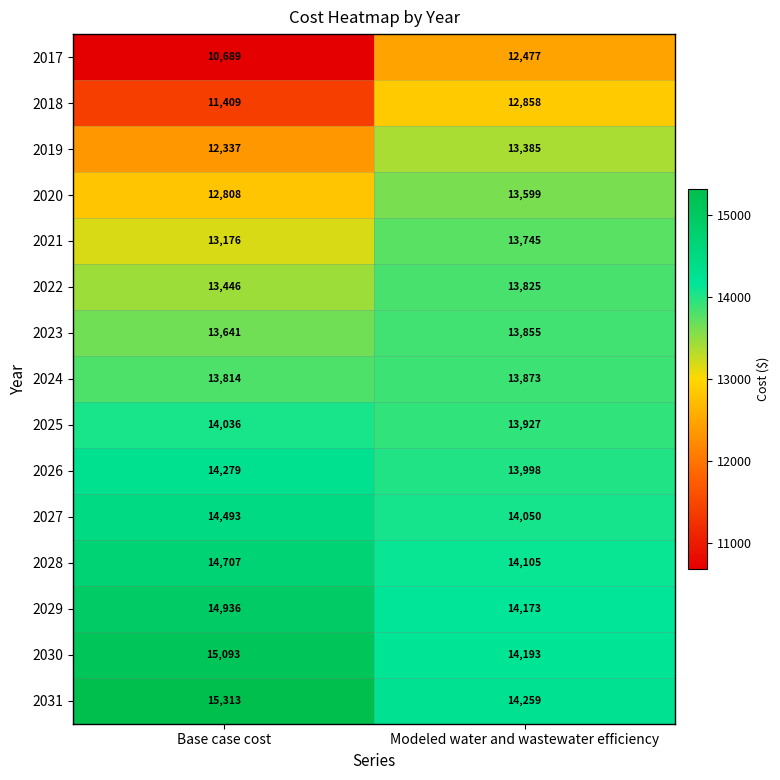

Reading left to right, list all the values displayed in this chart.

2017: Base case cost=10689	Modeled water and wastewater efficiency=12477
2018: Base case cost=11409	Modeled water and wastewater efficiency=12858
2019: Base case cost=12337	Modeled water and wastewater efficiency=13385
2020: Base case cost=12808	Modeled water and wastewater efficiency=13599
2021: Base case cost=13176	Modeled water and wastewater efficiency=13745
2022: Base case cost=13446	Modeled water and wastewater efficiency=13825
2023: Base case cost=13641	Modeled water and wastewater efficiency=13855
2024: Base case cost=13814	Modeled water and wastewater efficiency=13873
2025: Base case cost=14036	Modeled water and wastewater efficiency=13927
2026: Base case cost=14279	Modeled water and wastewater efficiency=13998
2027: Base case cost=14493	Modeled water and wastewater efficiency=14050
2028: Base case cost=14707	Modeled water and wastewater efficiency=14105
2029: Base case cost=14936	Modeled water and wastewater efficiency=14173
2030: Base case cost=15093	Modeled water and wastewater efficiency=14193
2031: Base case cost=15313	Modeled water and wastewater efficiency=14259